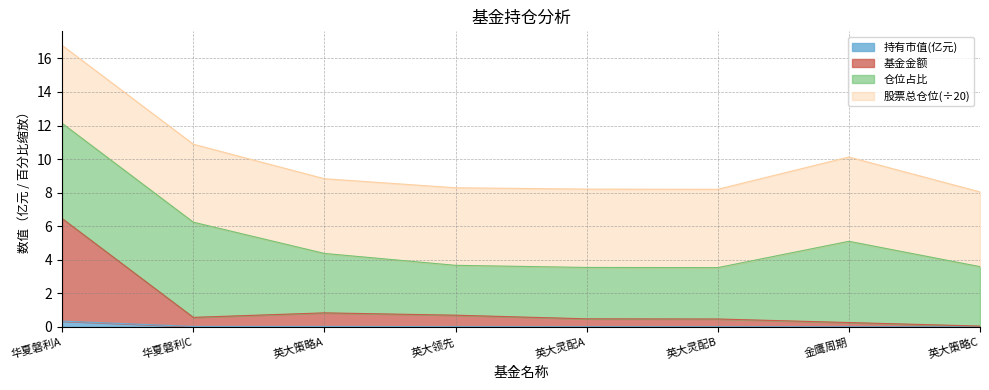

The 持有市值(亿元) series shows 0.0 at 英大灵配B. True or false?

True